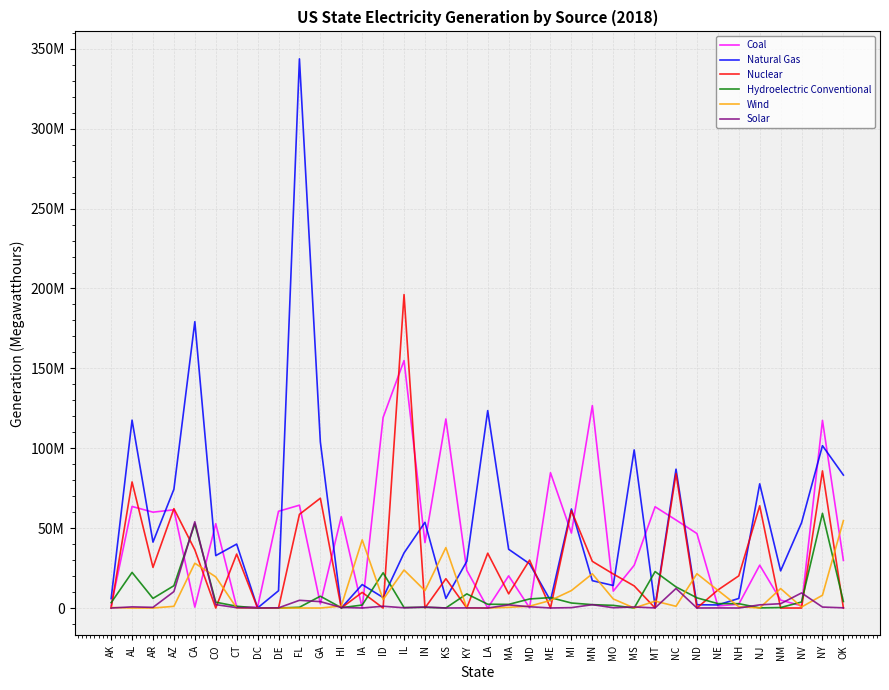

Is this an area chart (filled region under the line)?

No